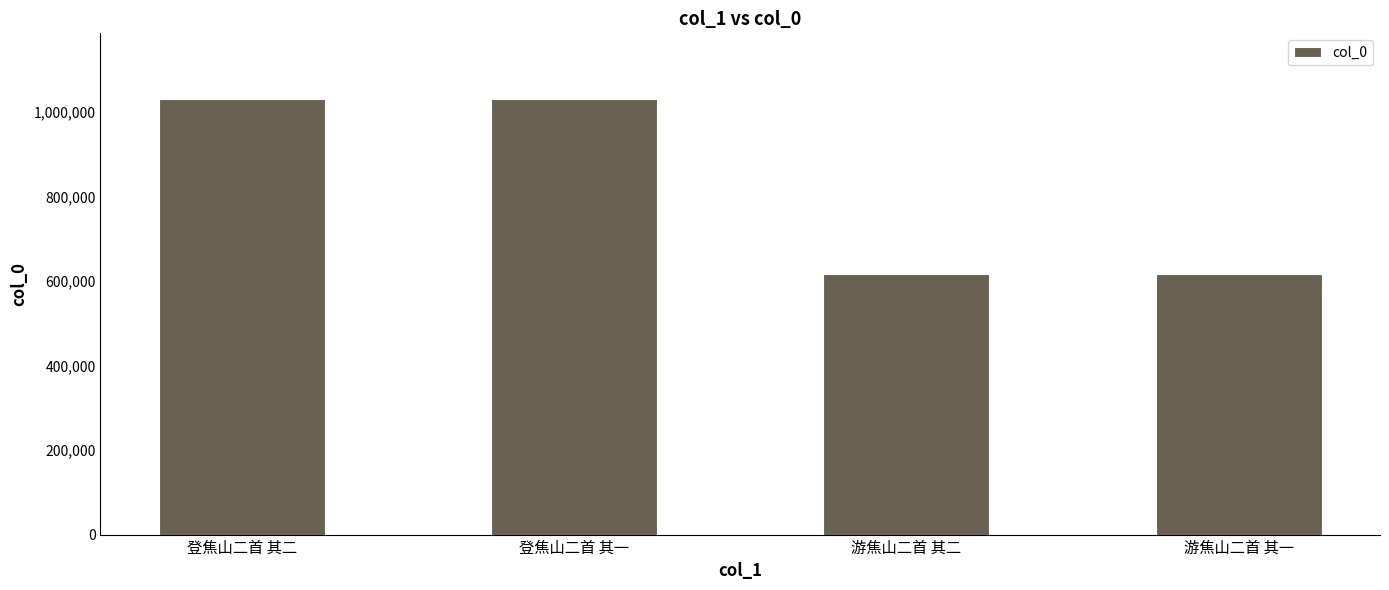

What is the approximate value at 登焦山二首 其一?

1030975